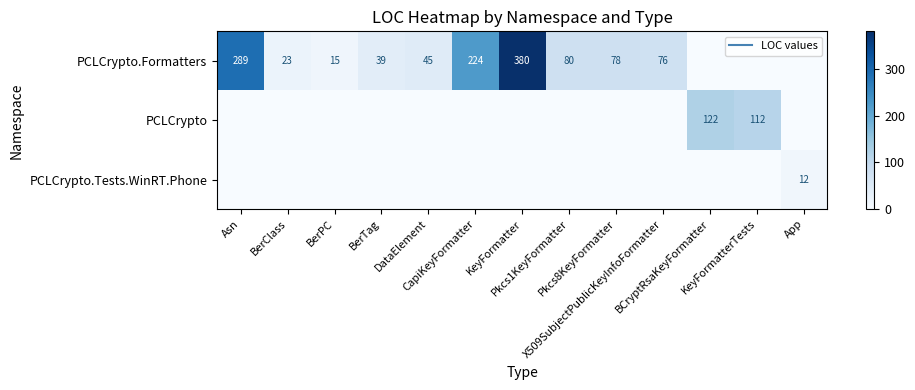

How many values in the PCLCrypto.Tests.WinRT.Phone series exceed 0?

1